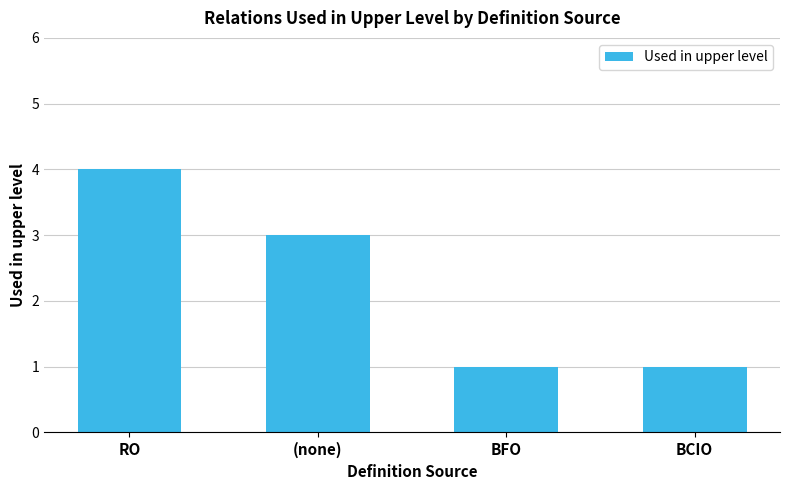

Reading left to right, what are all the values shown in this chart?

RO=4	(none)=3	BFO=1	BCIO=1